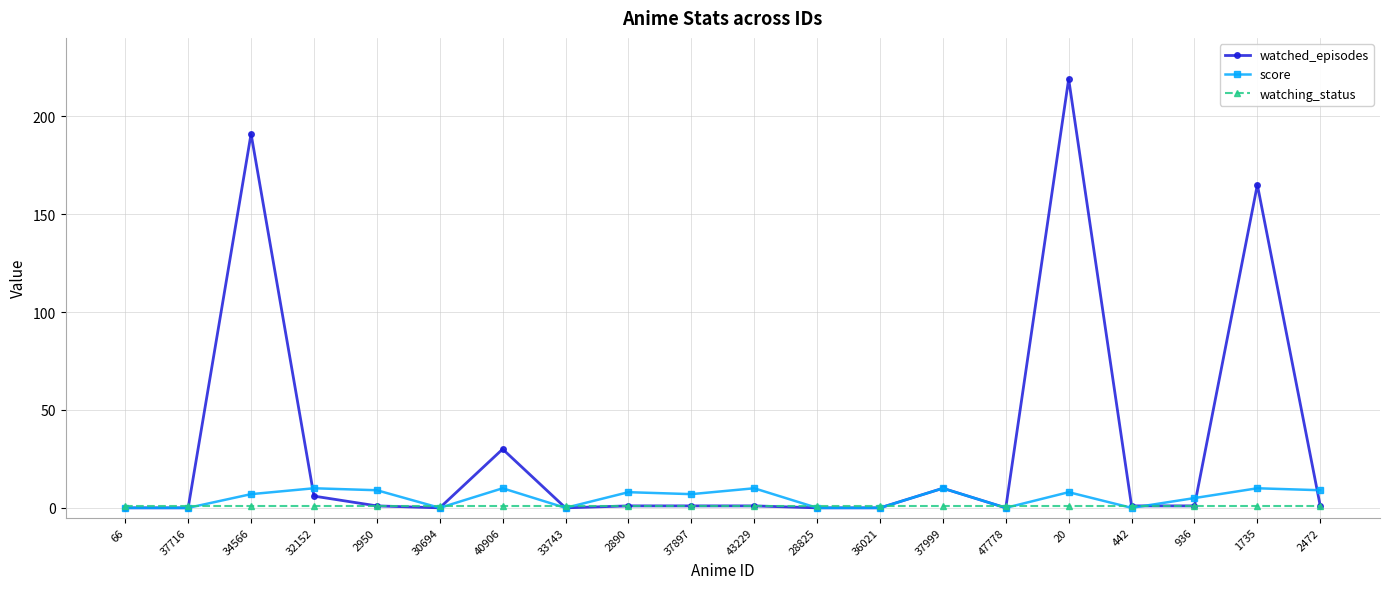

Does the chart have visible grid lines?

Yes